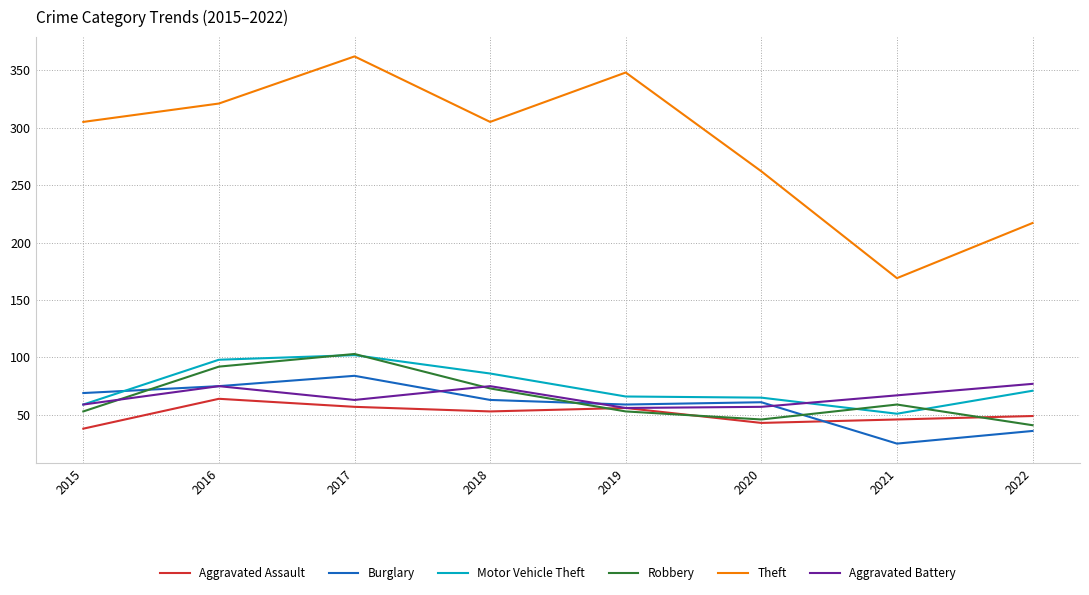

Between 2018 and 2021, which series saw the biggest shift?

Theft